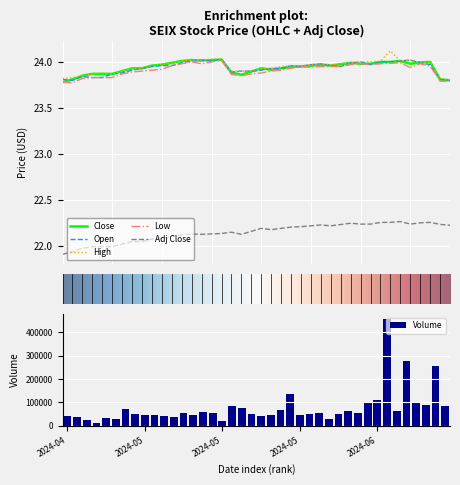

What are all the series names shown in the legend?

Close, Open, High, Low, Adj Close